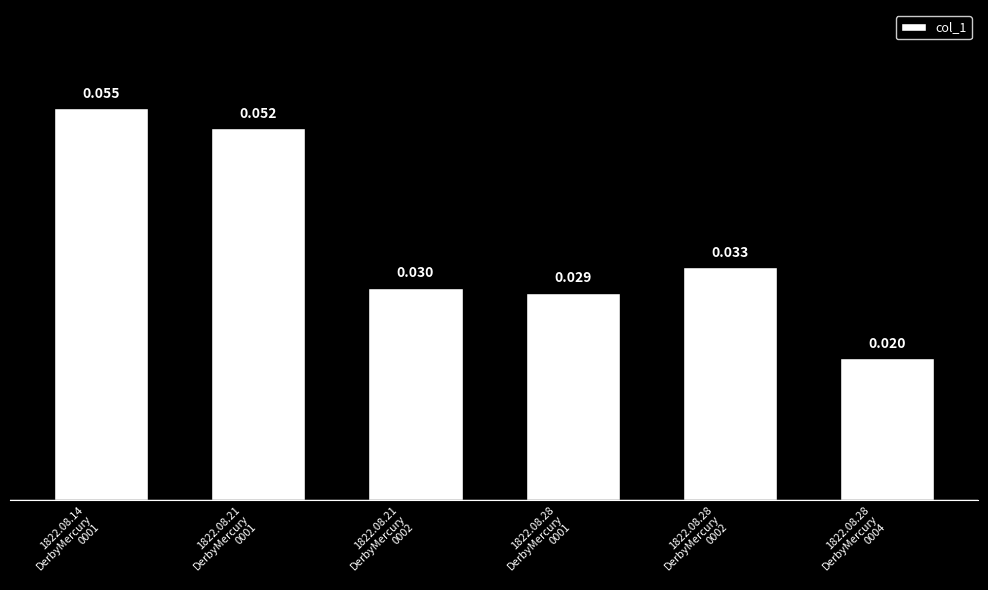

List the labels in order of value, largest first.

1822.08.14
DerbyMercury
0001, 1822.08.21
DerbyMercury
0001, 1822.08.28
DerbyMercury
0002, 1822.08.21
DerbyMercury
0002, 1822.08.28
DerbyMercury
0001, 1822.08.28
DerbyMercury
0004